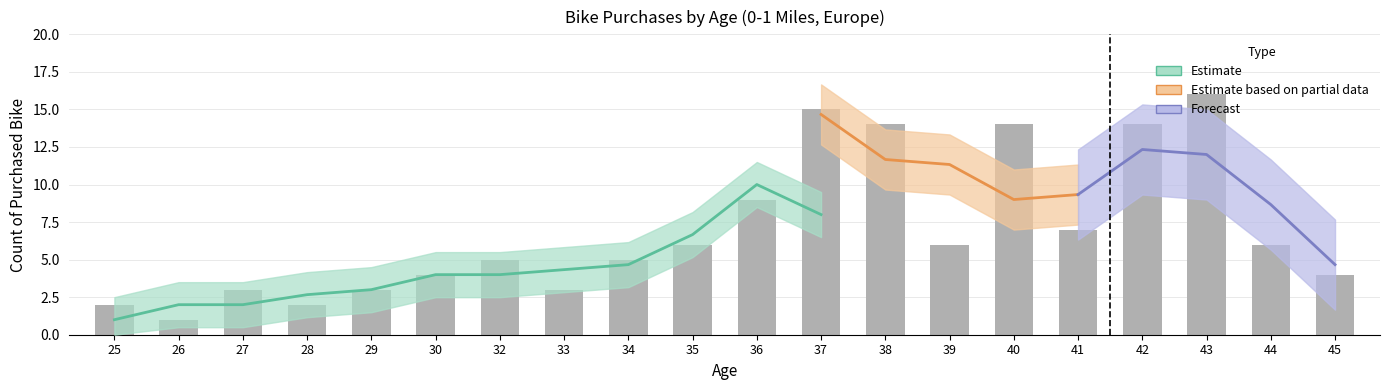

Reading left to right, what are all the values shown in this chart?

25=2	26=1	27=3	28=2	29=3	30=4	32=5	33=3	34=5	35=6	36=9	37=15	38=14	39=6	40=14	41=7	42=14	43=16	44=6	45=4